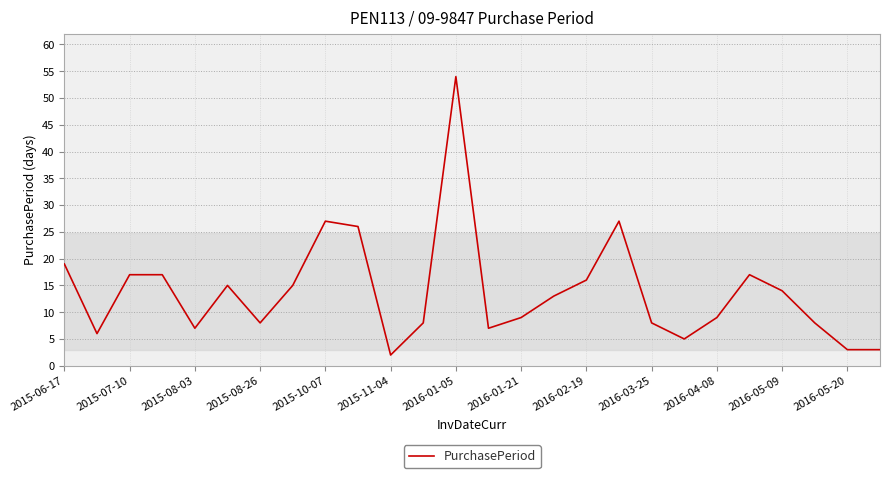

What is the greatest value displayed?

54